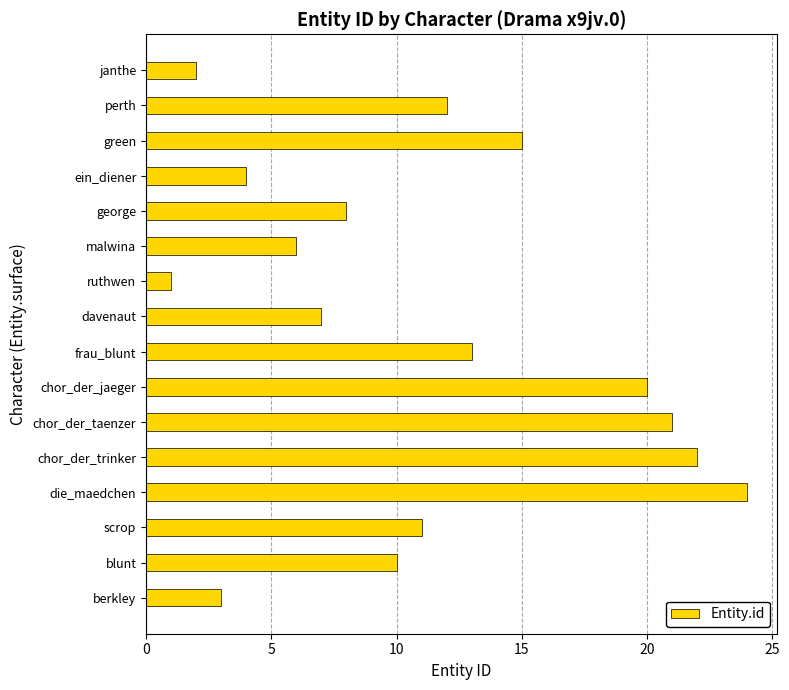

Is it true that the value at green is 15?

True